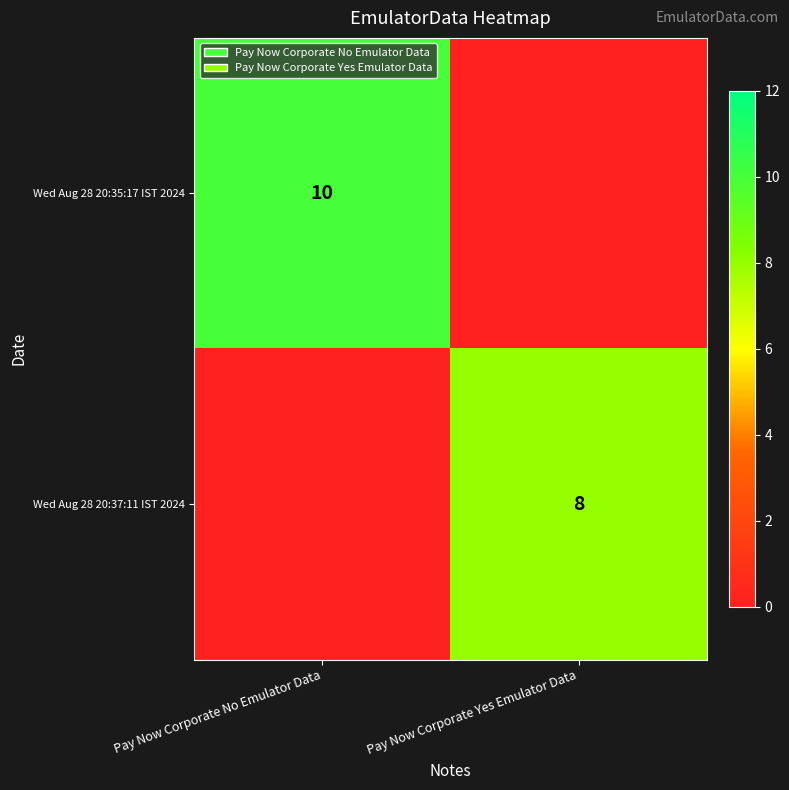

The Wed Aug 28 20:37:11 IST 2024 series shows 8 at Pay Now Corporate Yes Emulator Data. True or false?

True